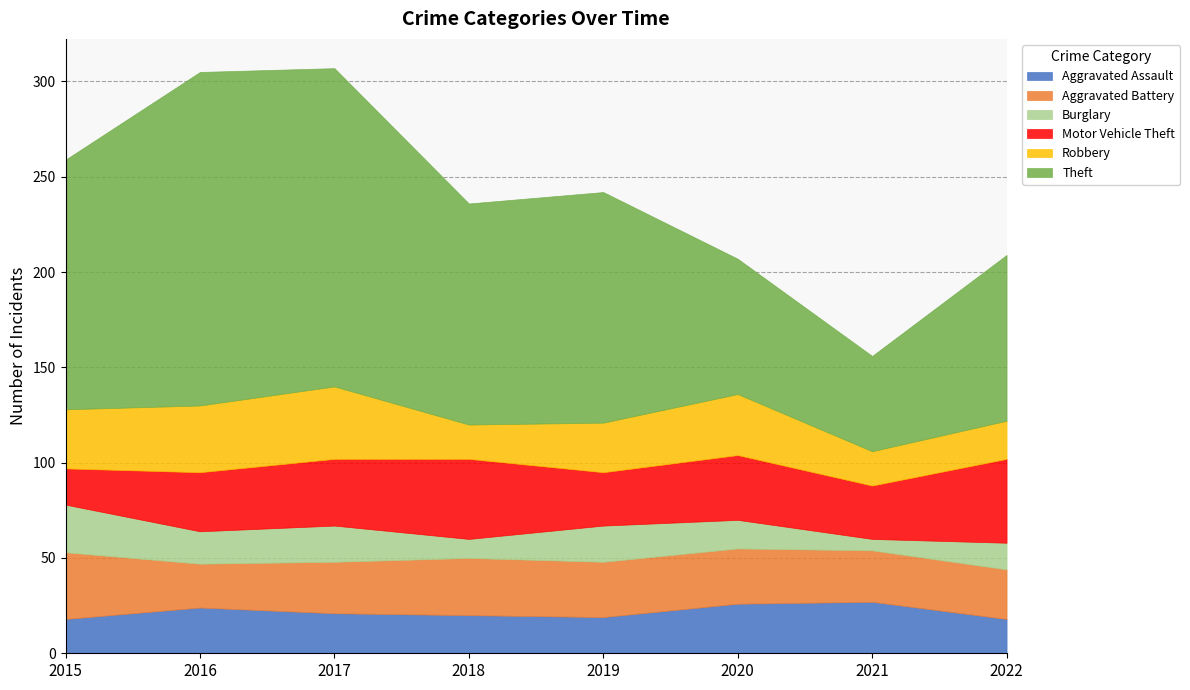

What is the average value of the Motor Vehicle Theft series?

33